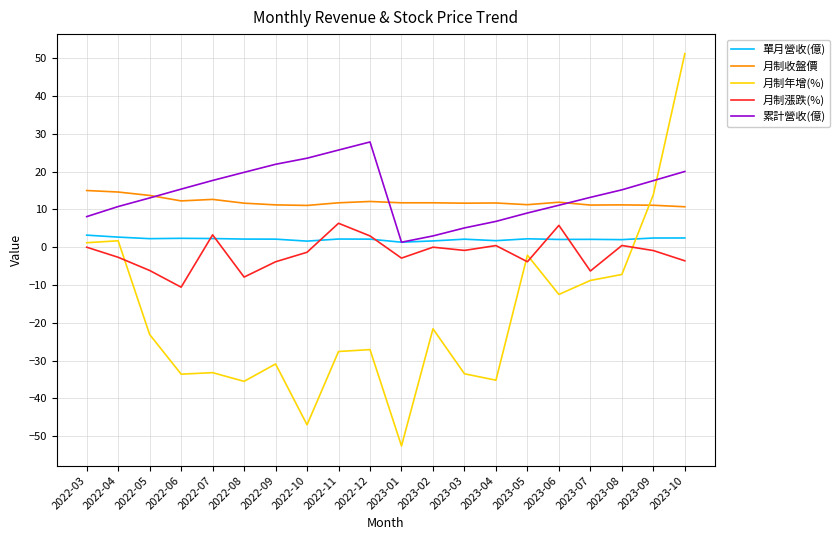

True or false: 月制收盤價 and 單月營收(億) cross at least once.

False